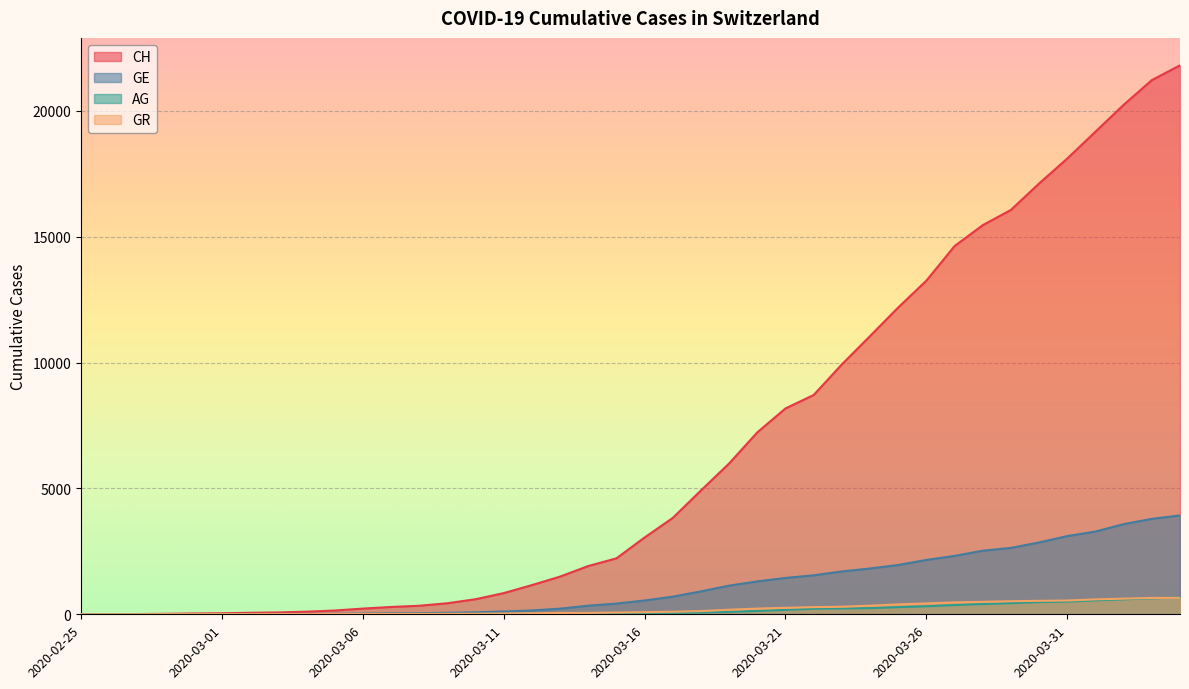

What are all the series names shown in the legend?

CH, GE, AG, GR